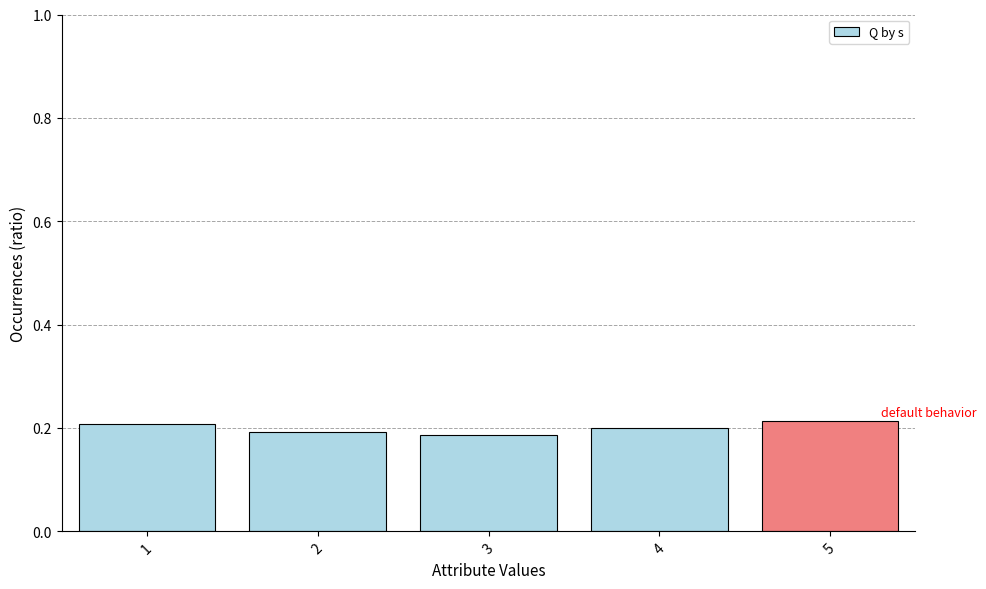

How many categories are shown in the chart?

5